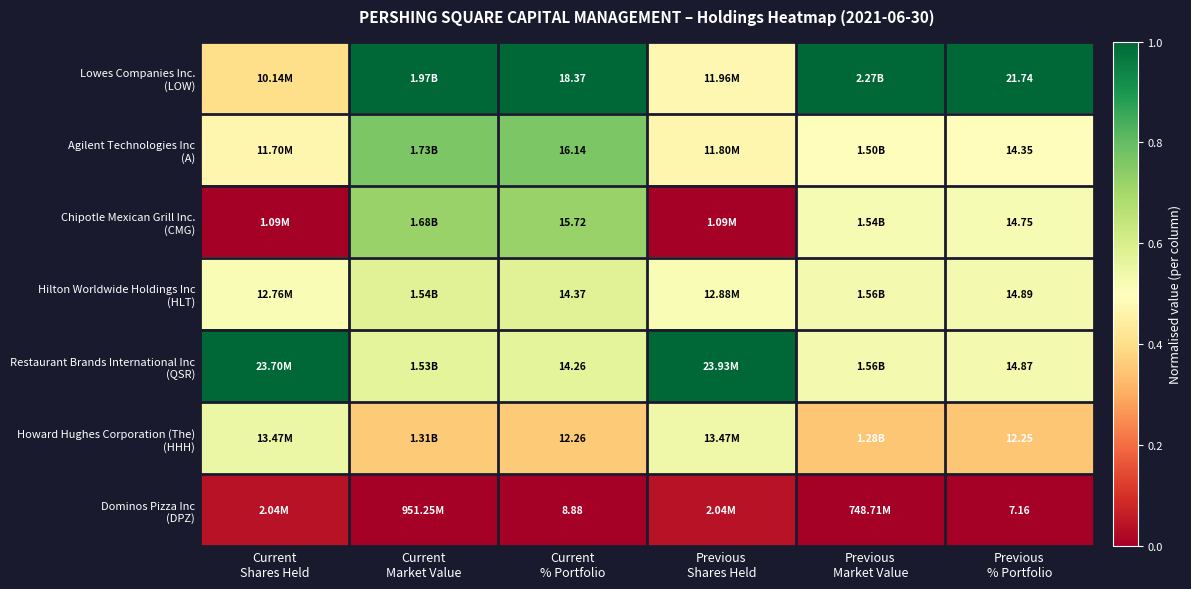

How many Agilent Technologies Inc (A) values are between 0 and 1?

6